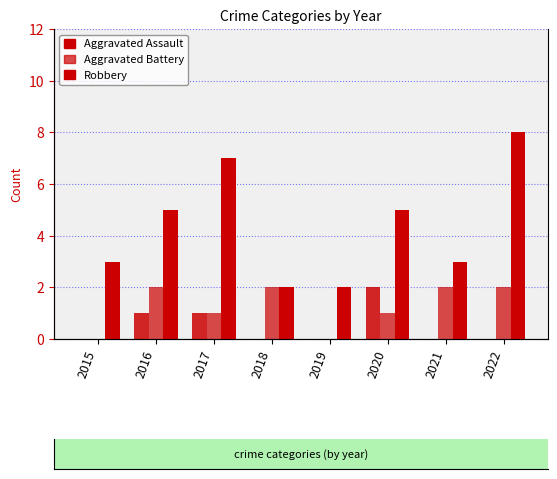

What is the sum of the Aggravated Assault values at 2020 and 2021?

2